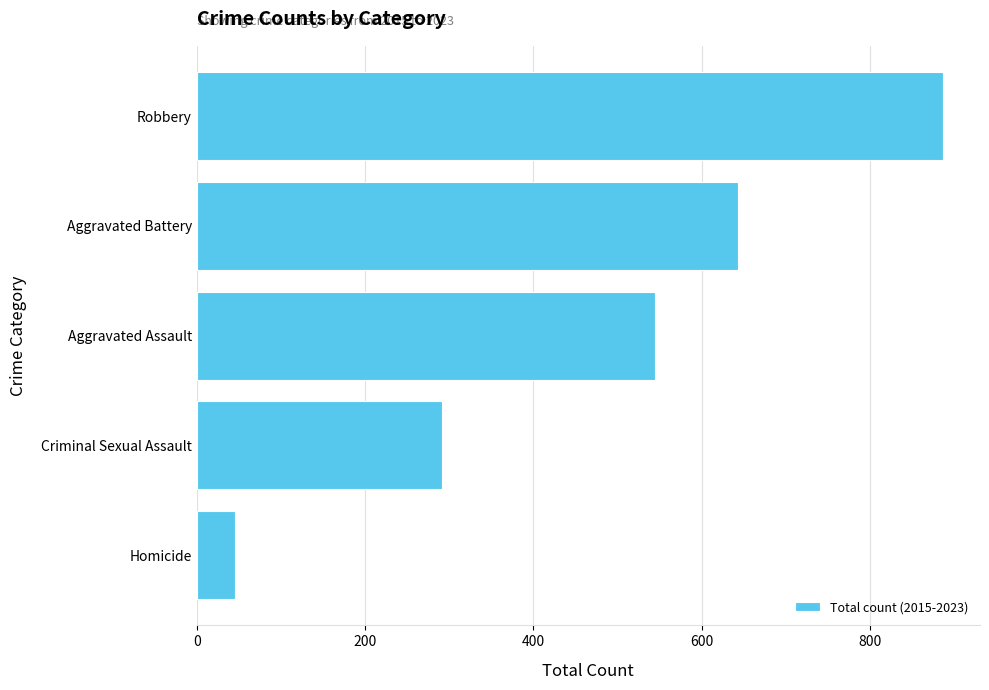

What is the average value?

482